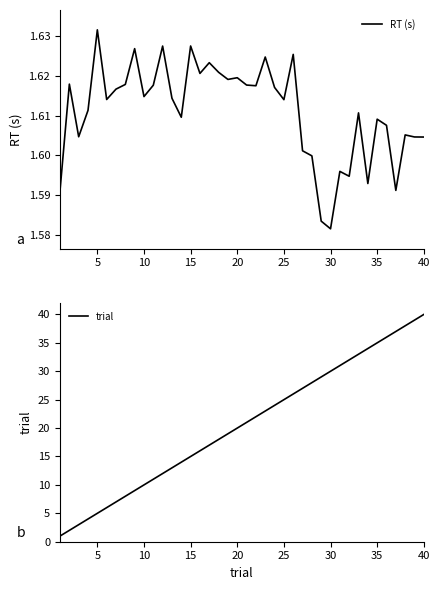

At which label is trial closest to 20?

20